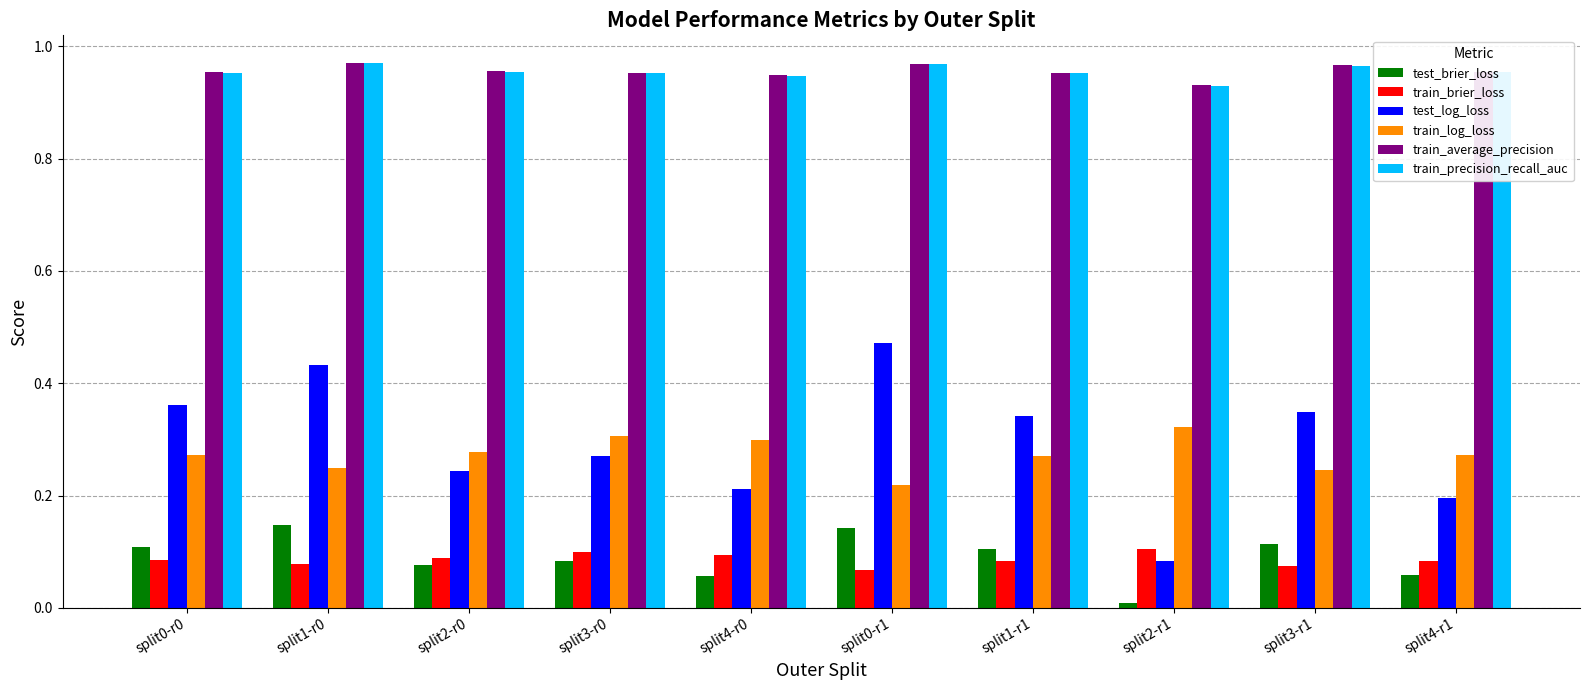

Which series changed the most between split0-r0 and split2-r0?

test_log_loss